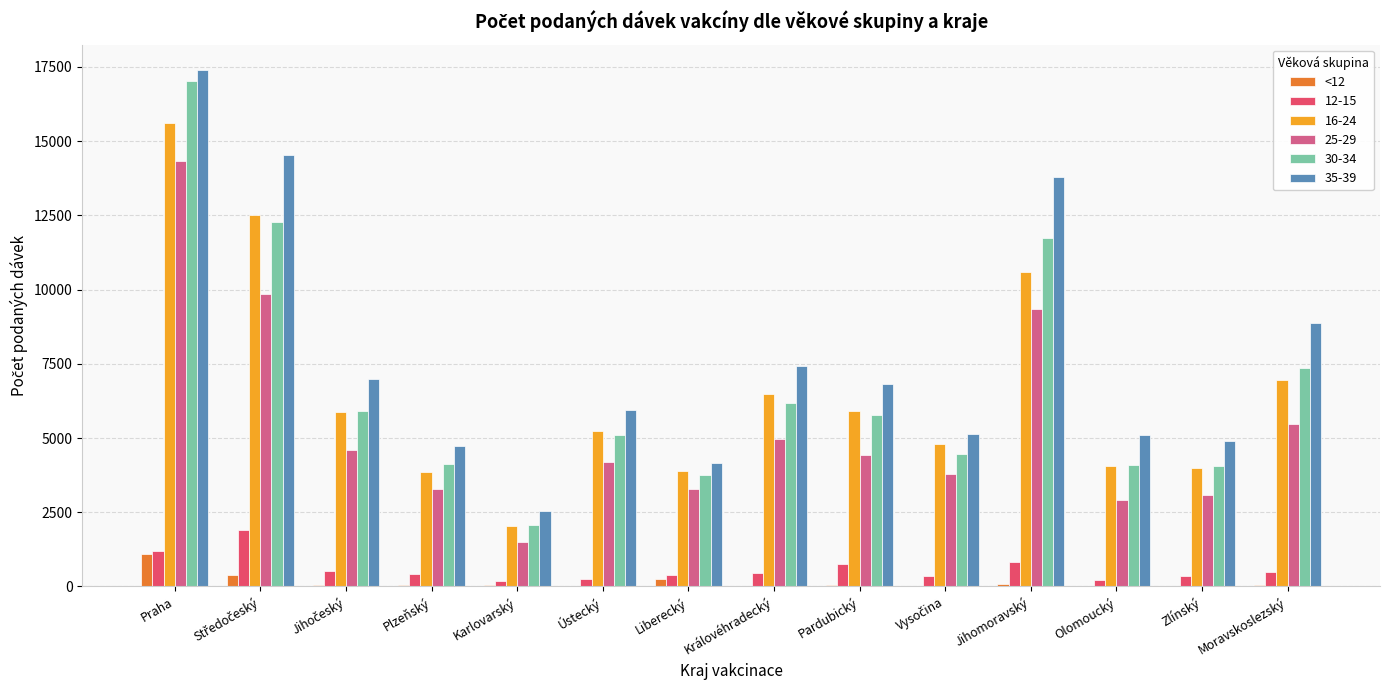

Which category has the highest value across all series?

Praha